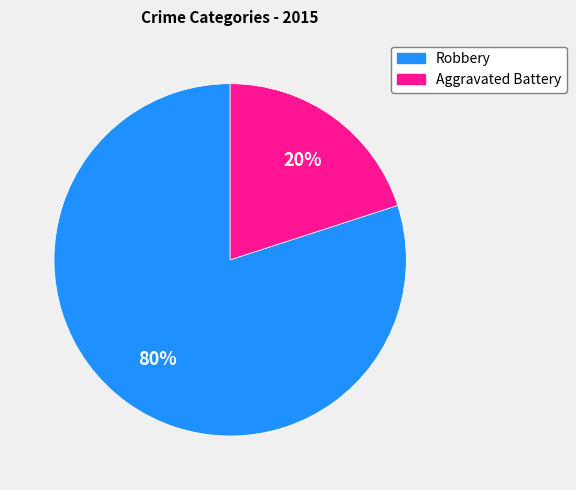

Combined, do Aggravated Battery and Robbery account for over 50%?

Yes